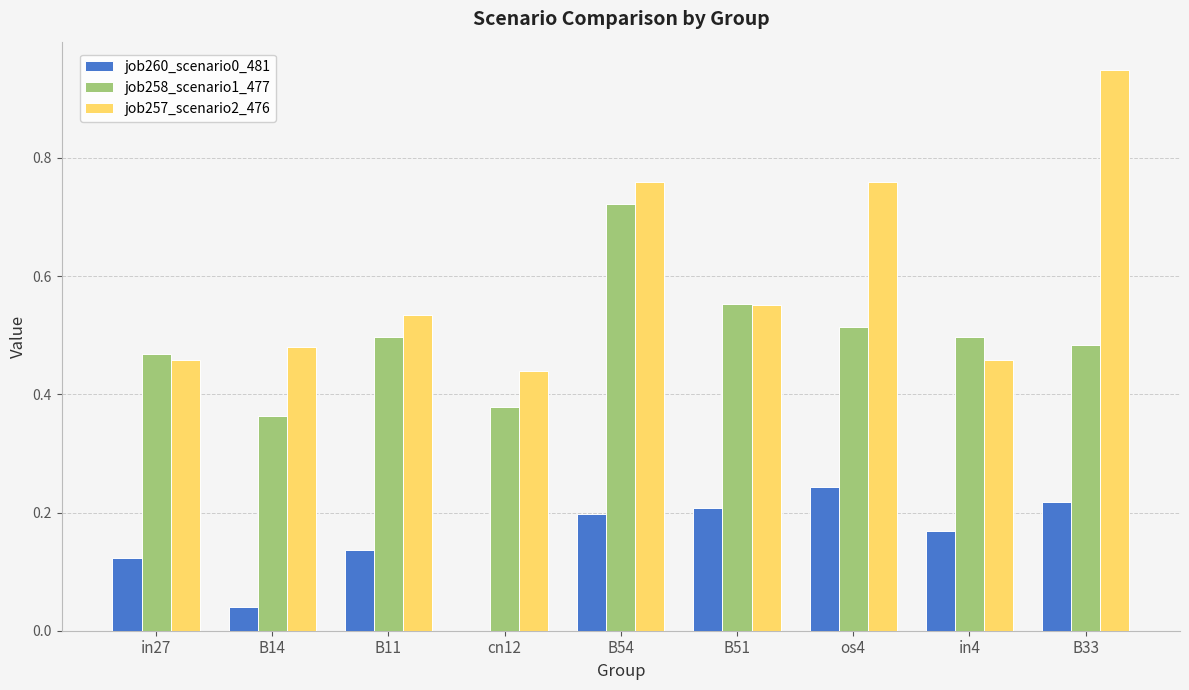

What is the sum of all job260_scenario0_481 values?

1.3